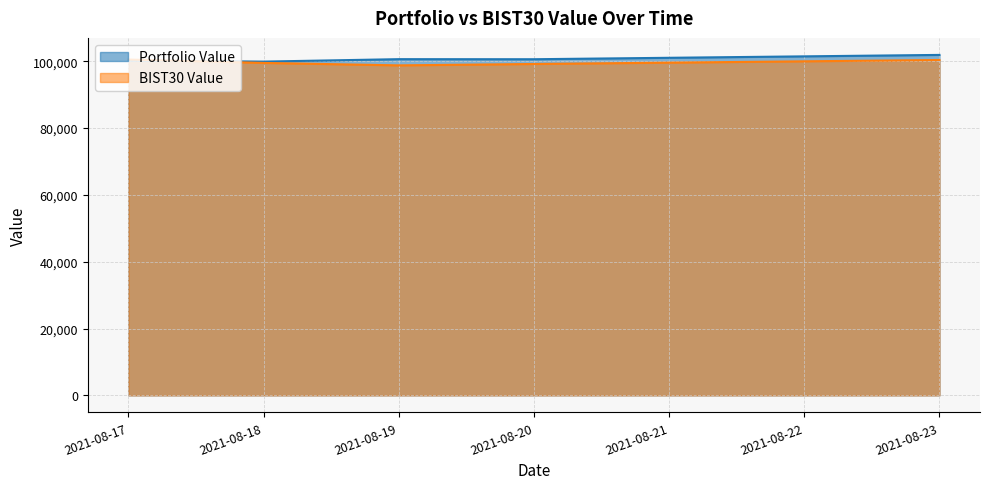

What is the maximum value for BIST30 Value?

100503.0